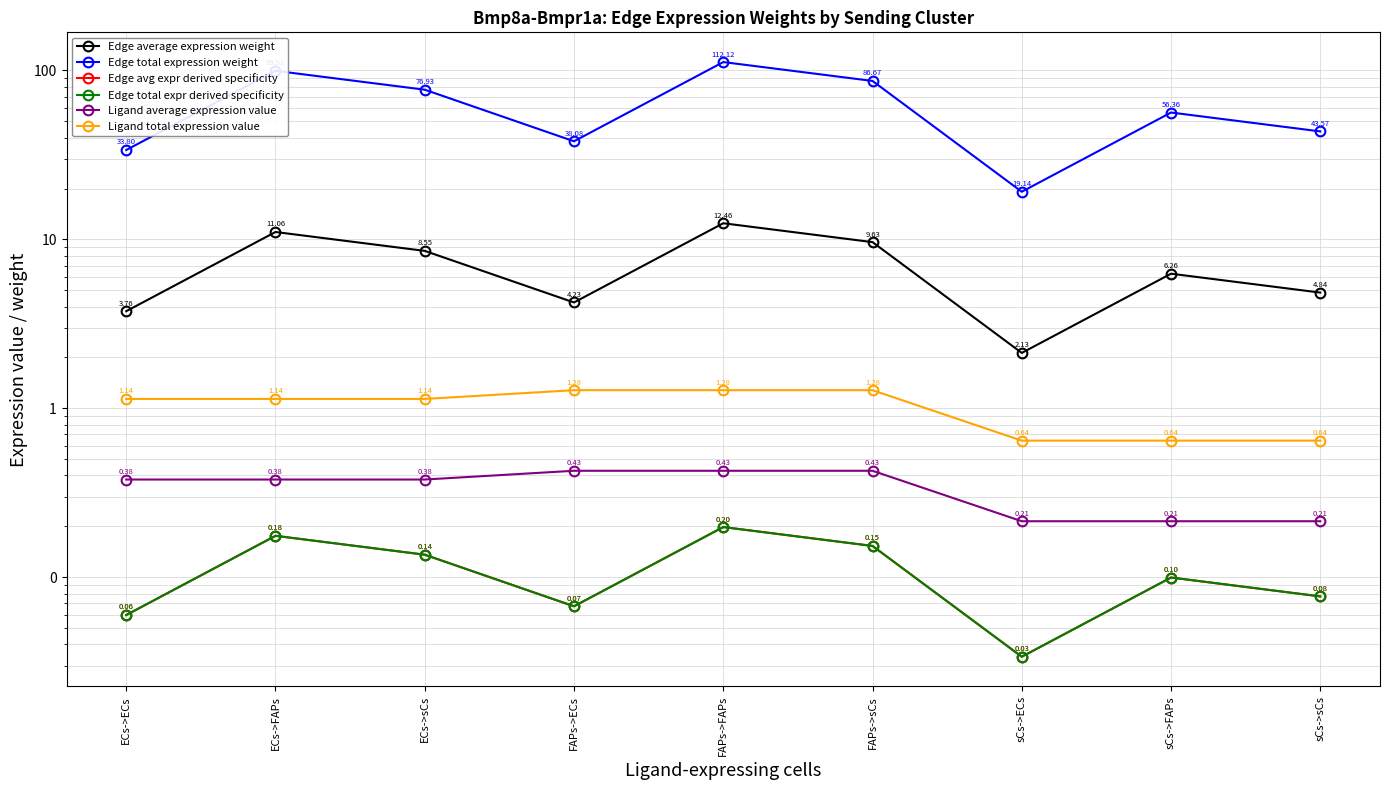

How many distinct data groups are displayed?

6